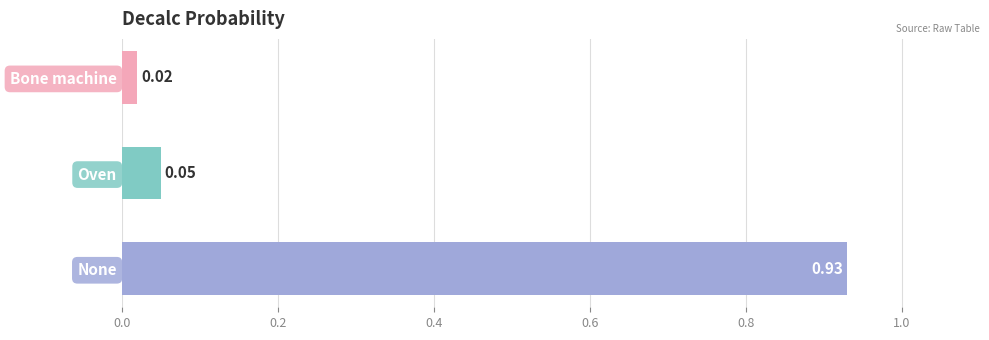

What is the average value?

0.3